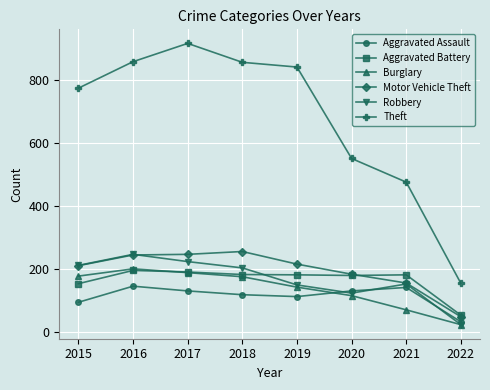

True or false: Aggravated Assault and Motor Vehicle Theft cross at least once.

False